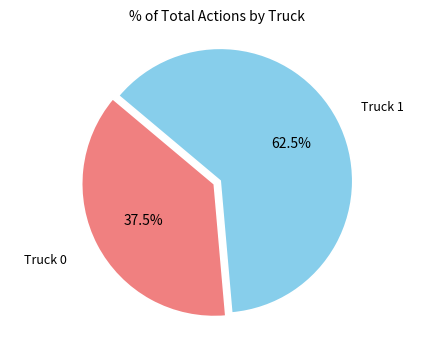

Does any single category account for the majority?

Yes